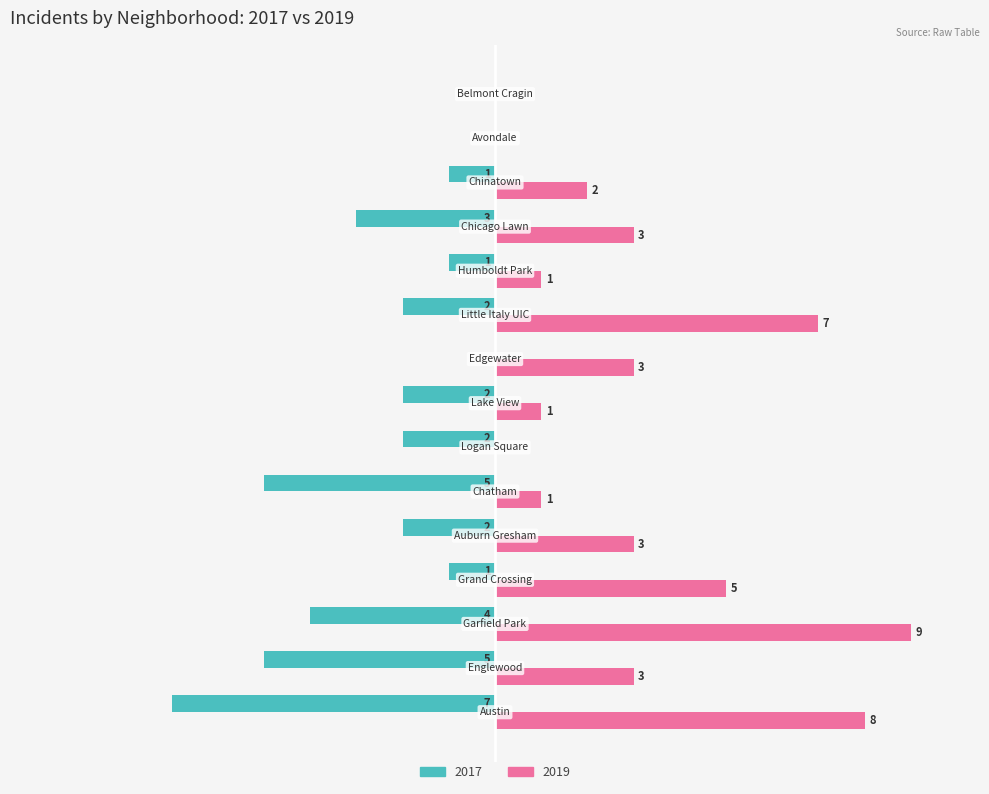

List the series in order of their overall mean, lowest first.

2017, 2019